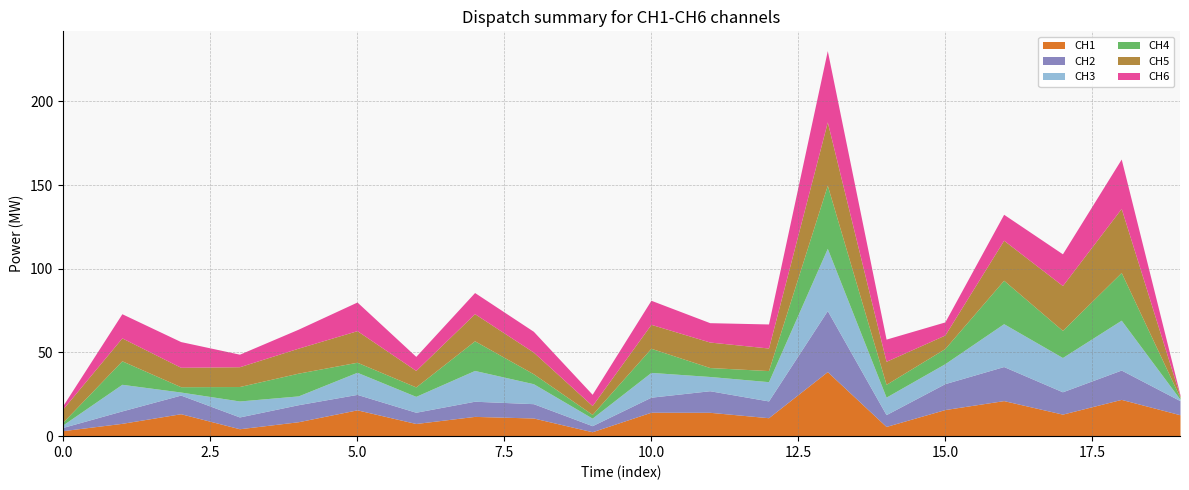

True or false: CH4 has more than 1 interior local peaks.

True